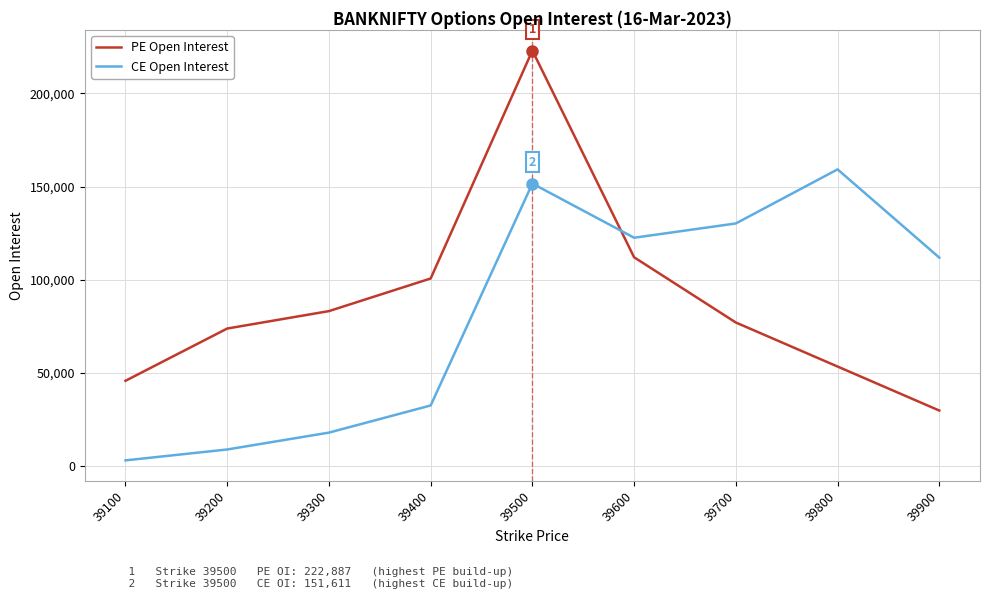

Count the number of data series in this chart.

2